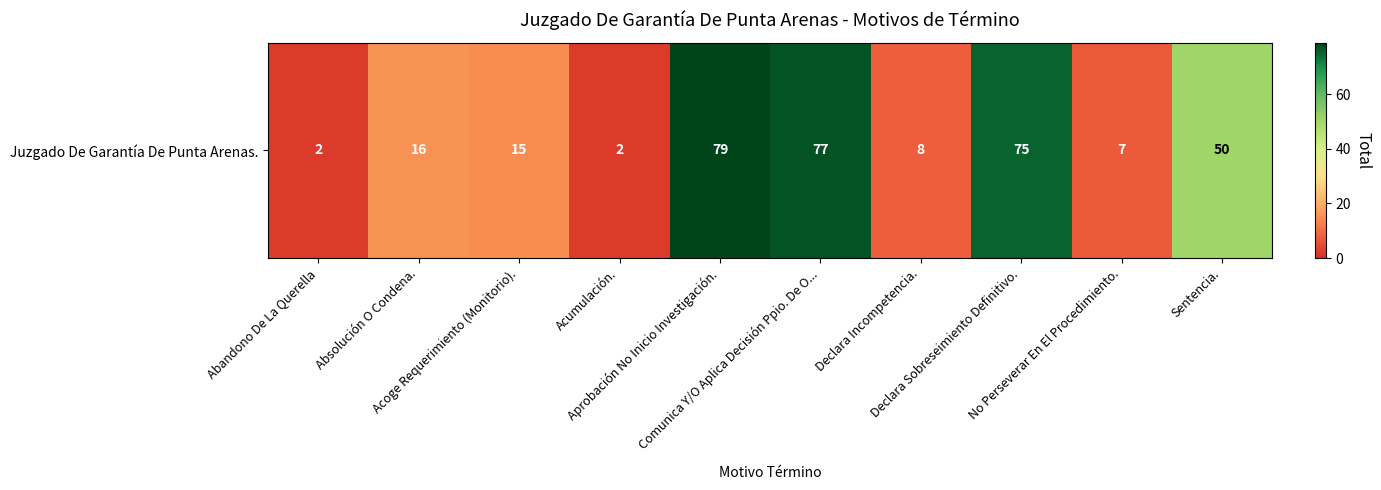

Is it true that the value at Comunica Y/O Aplica Decisión Ppio. De O... is 77?

True